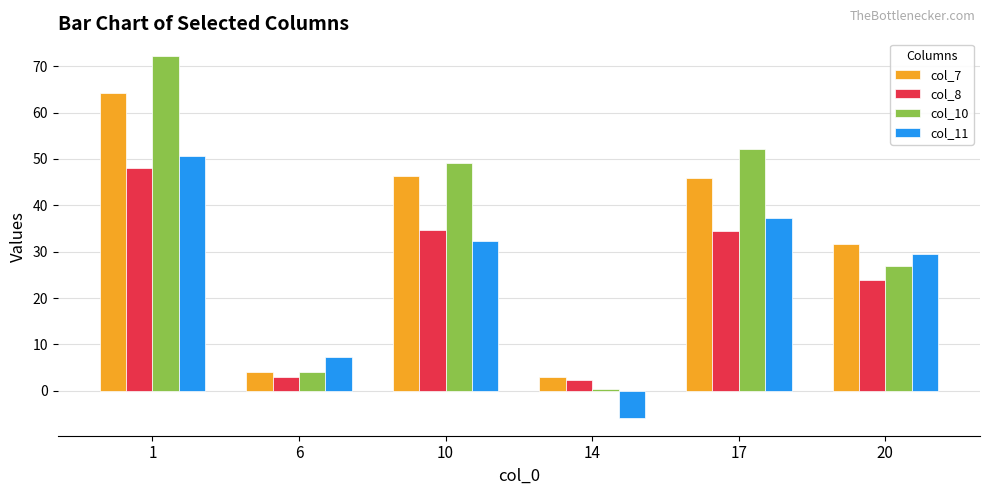

Which category has the lowest value across all series?

14